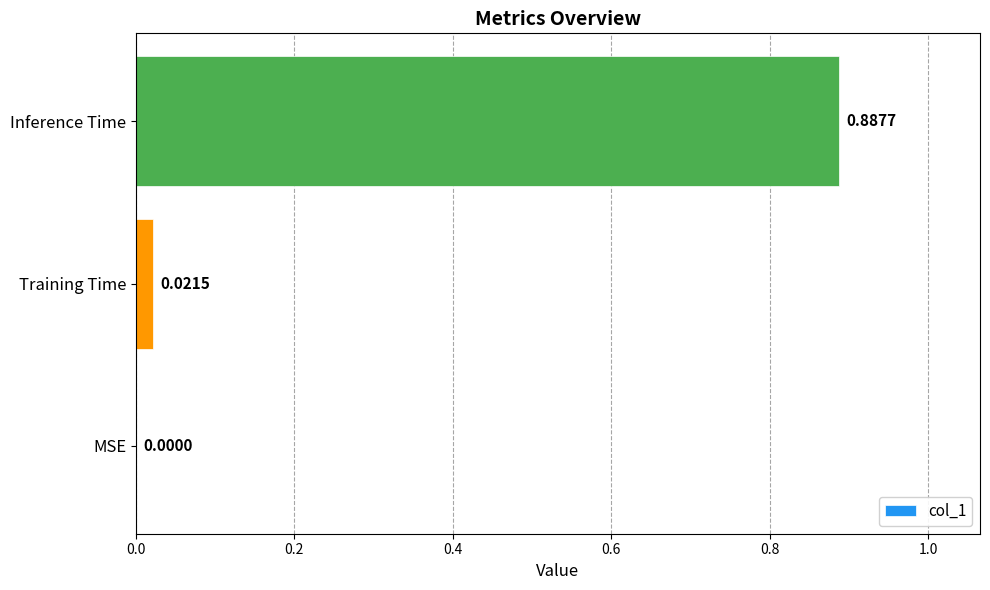

What is the average value?

0.3